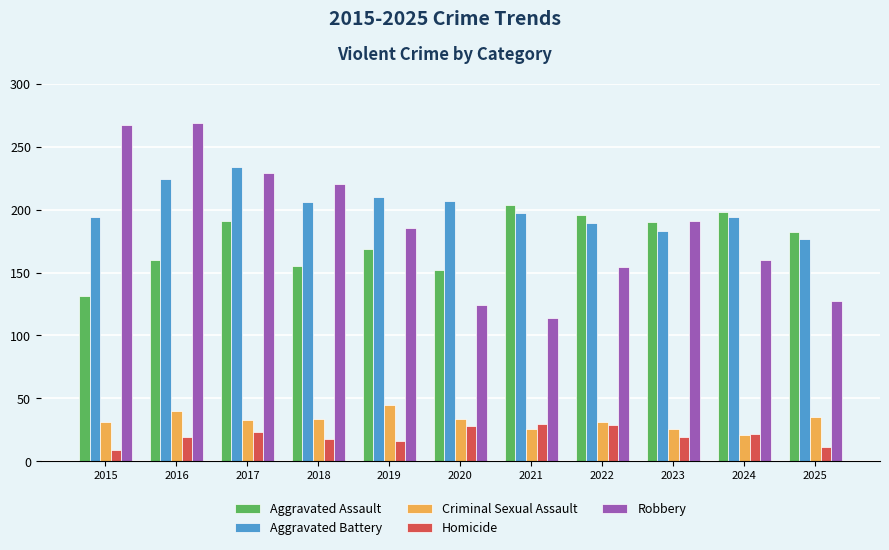

What is the maximum value shown in the chart?

269